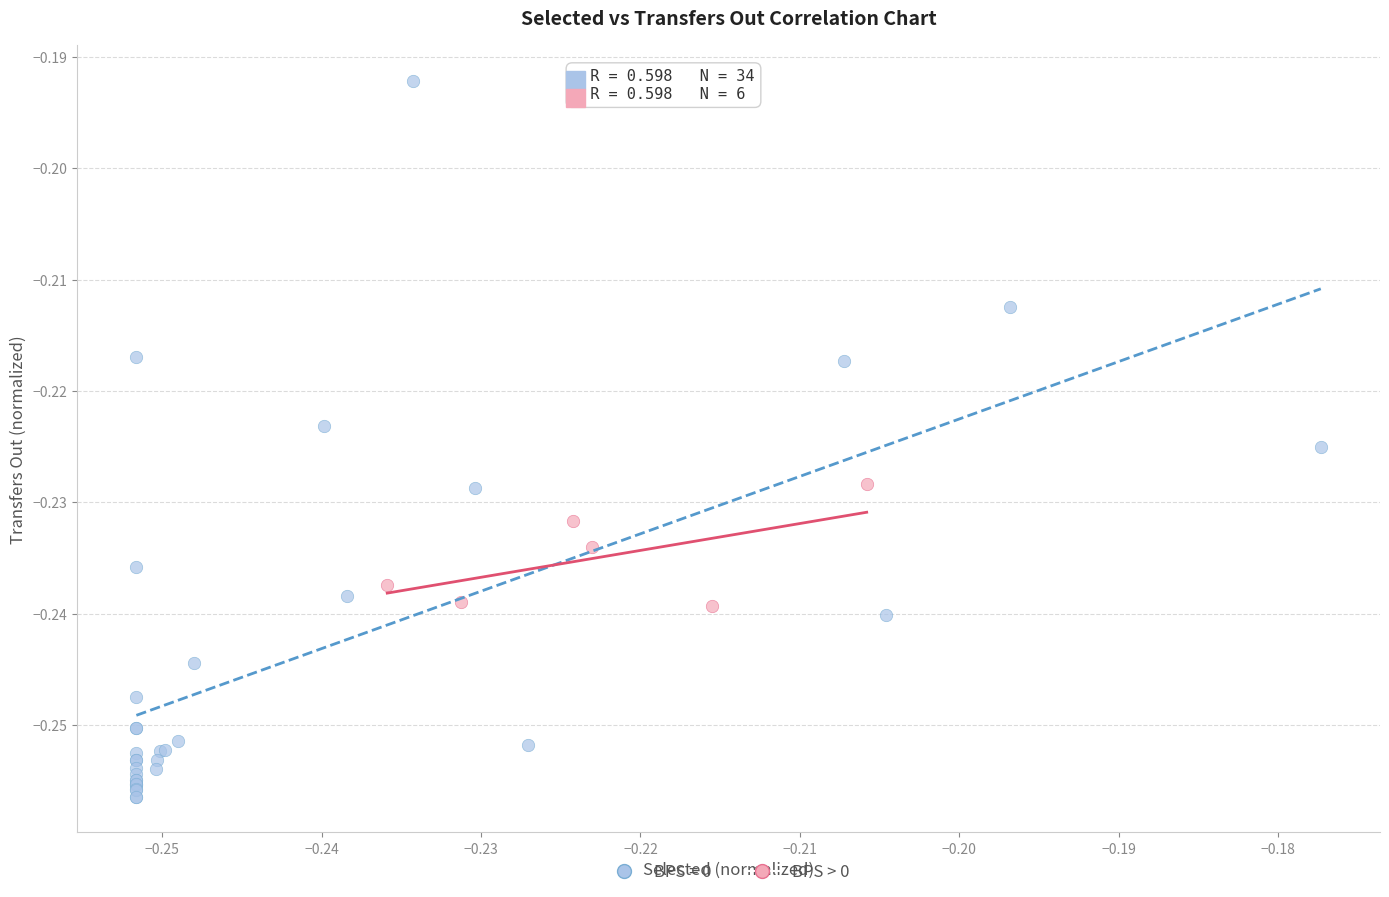

Which series contains the lowest Y value?

BPS = 0